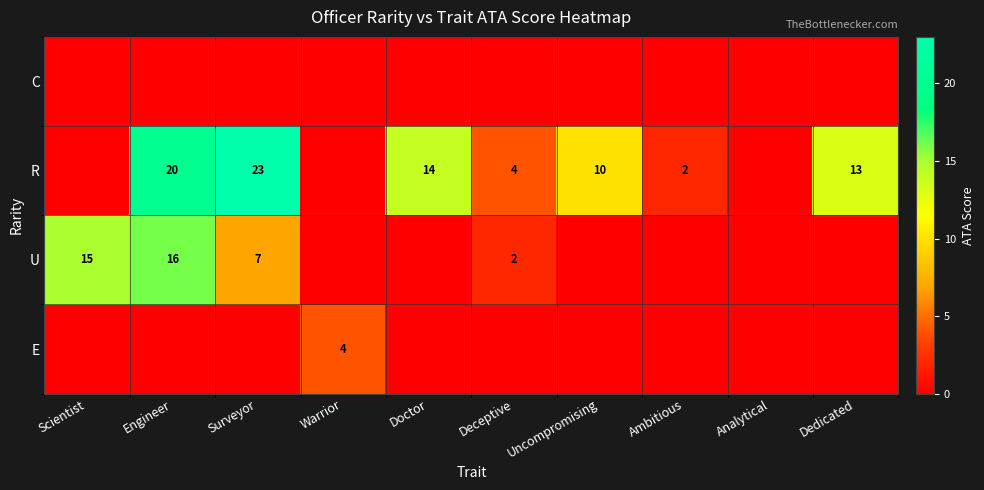

Count the number of data series in this chart.

4